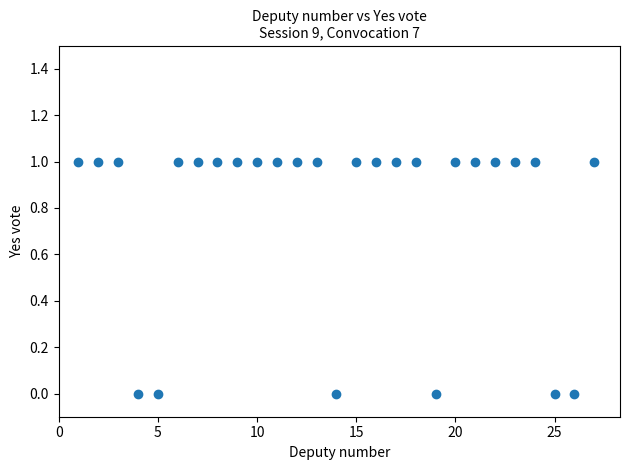

What is the range of X values (max minus min)?

26